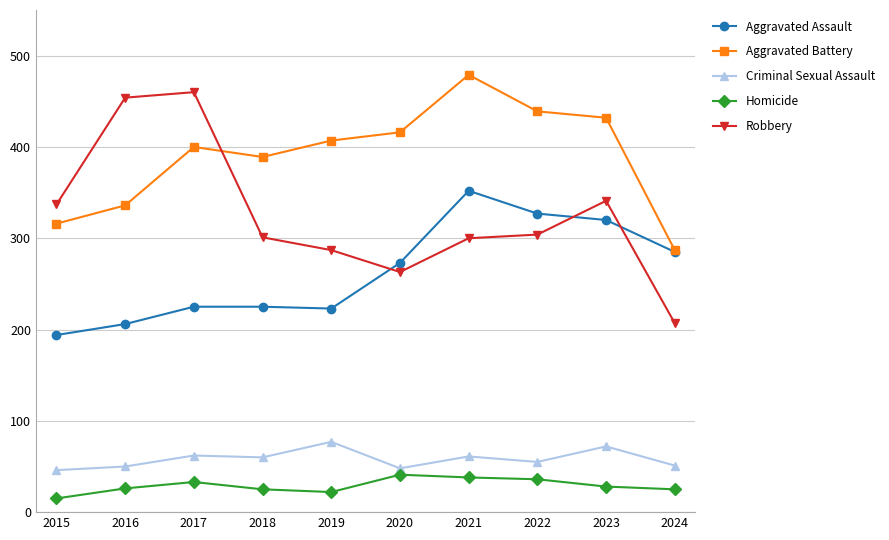

Rank the series by their maximum value, from lowest to highest.

Homicide, Criminal Sexual Assault, Aggravated Assault, Robbery, Aggravated Battery